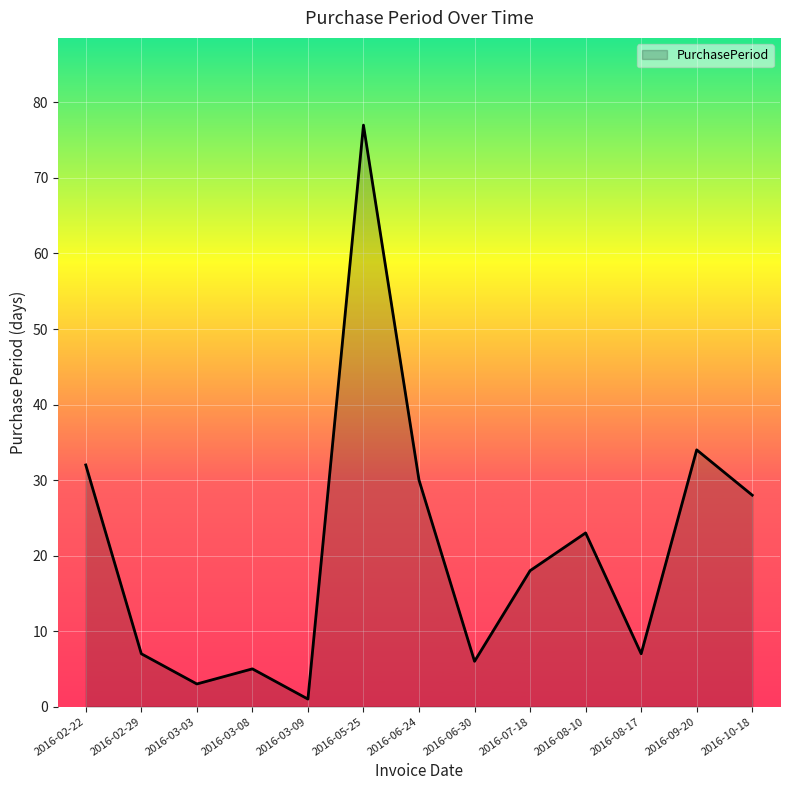

What position from the right is 2016-06-24?

7